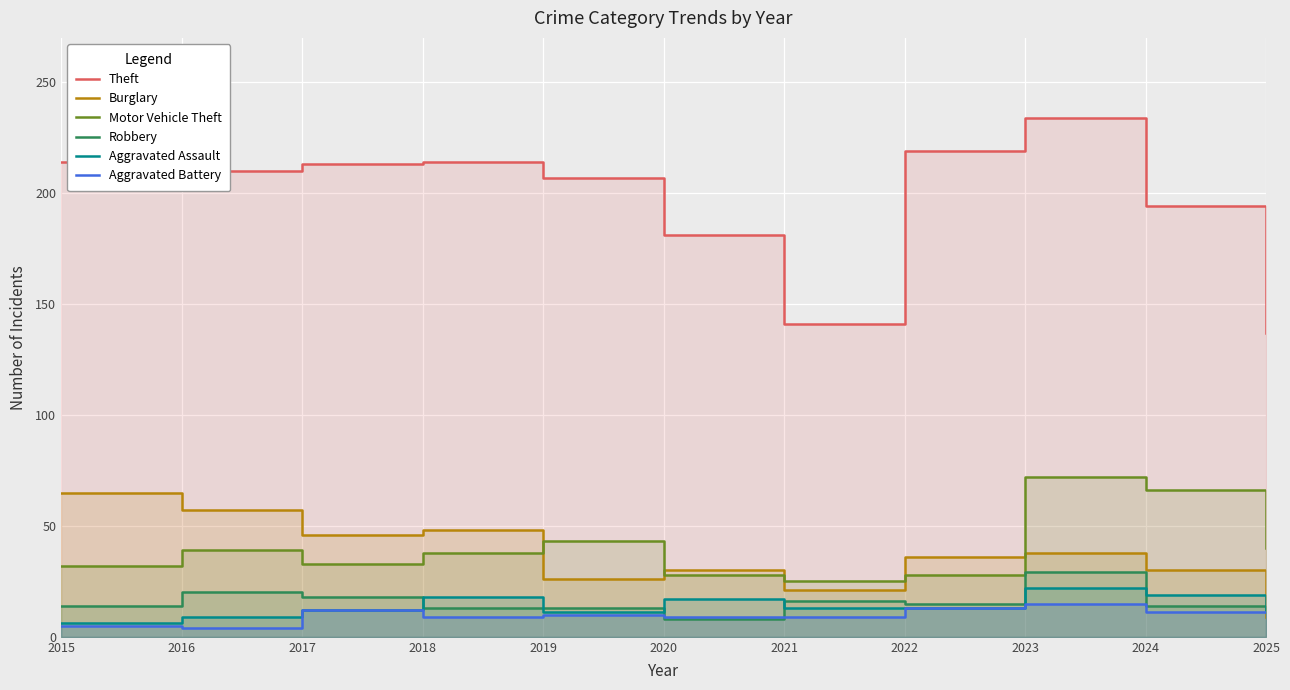

The Aggravated Battery series shows 11 at 2024. True or false?

True